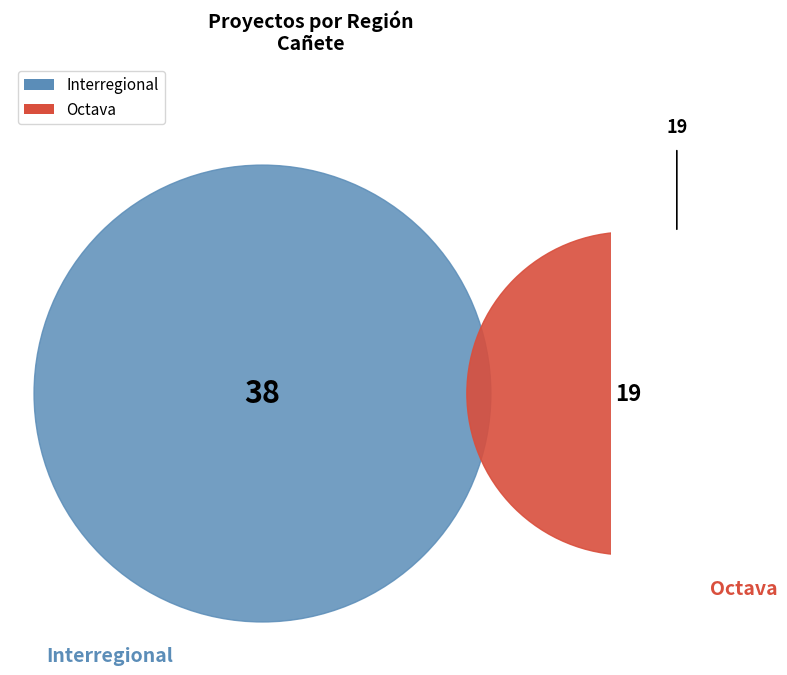

Which slice represents more than half of the pie?

Interregional